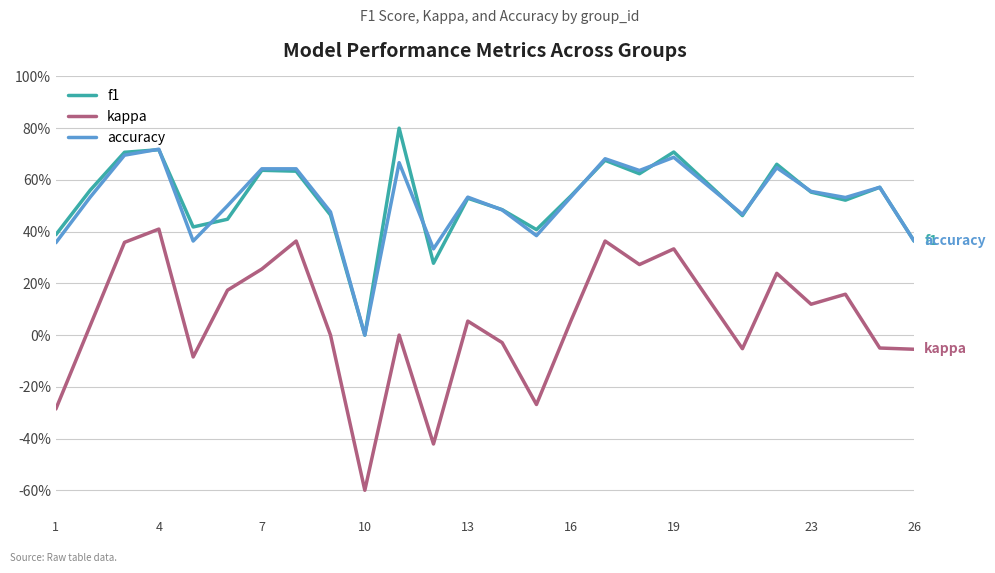

Does the chart have visible grid lines?

Yes